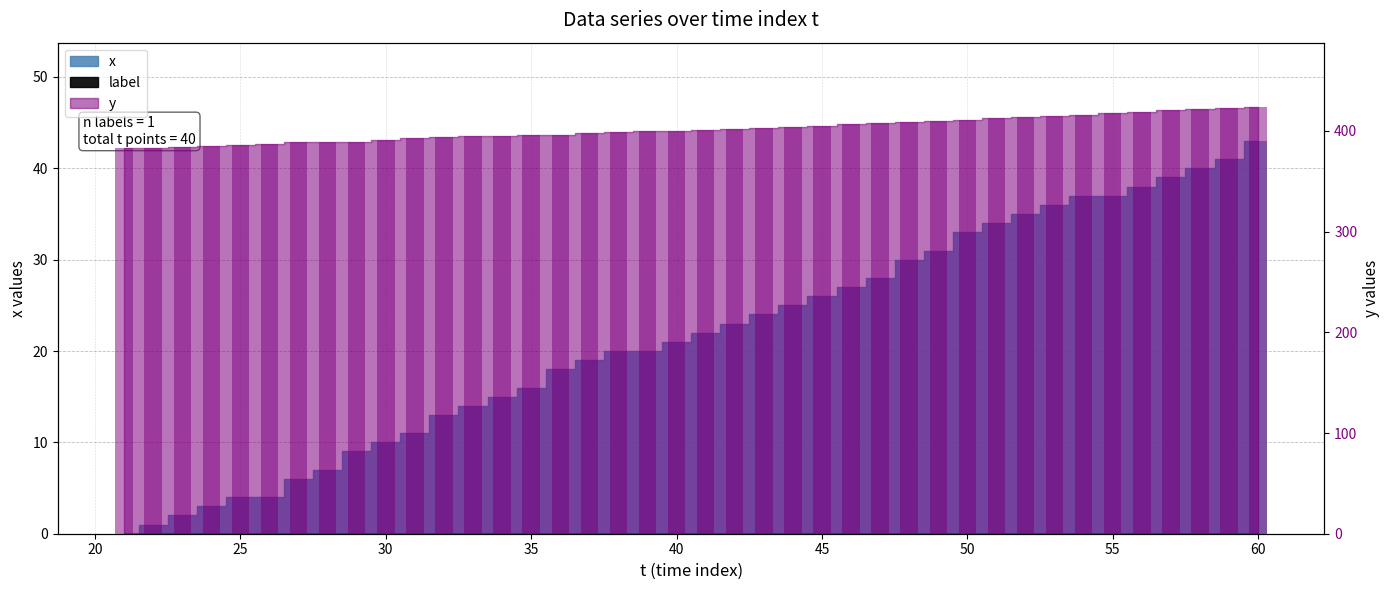

What is the spread (max minus min) of values at 26?

380